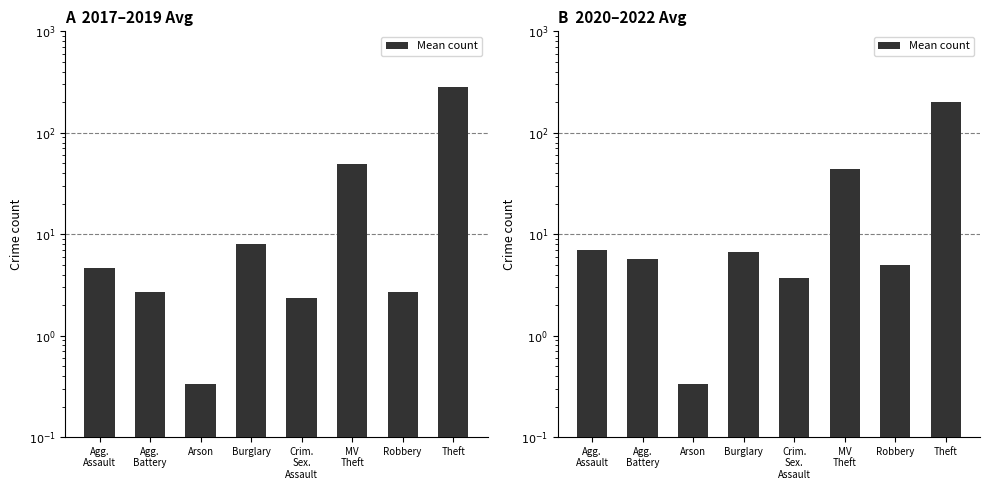

List the labels in order of value, largest first.

Theft, MV
Theft, Agg.
Assault, Burglary, Agg.
Battery, Robbery, Crim.
Sex.
Assault, Arson